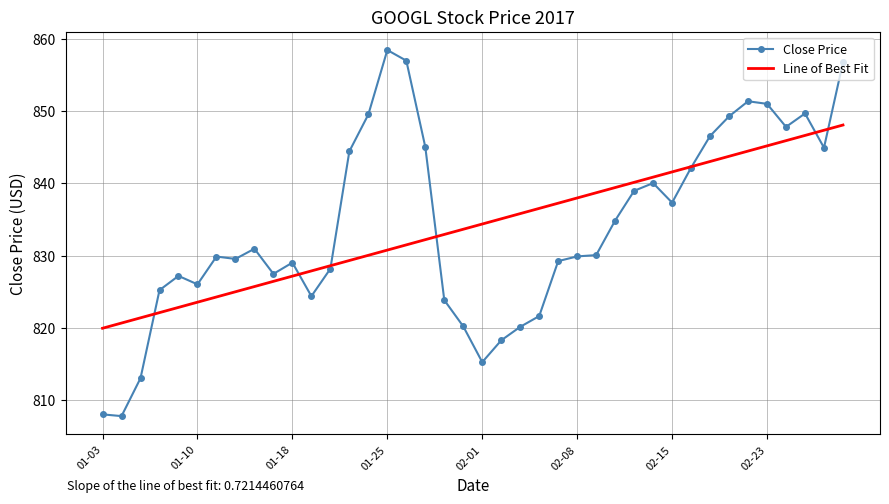

True or false: Line of Best Fit has more than 1 points higher than both neighbors.

False